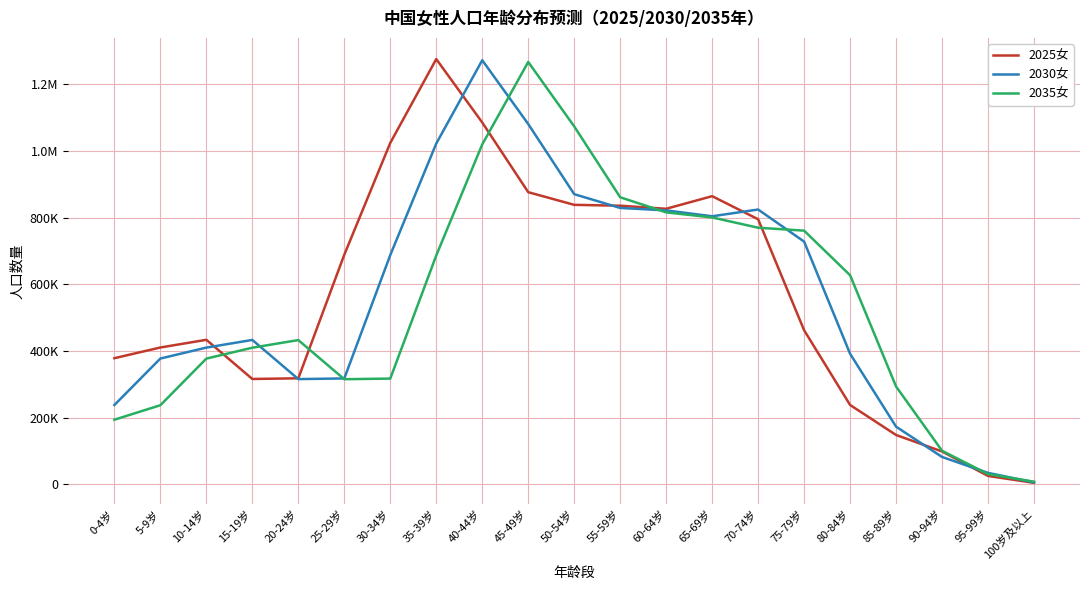

What is the spread (max minus min) of values at 55-59岁?

32052